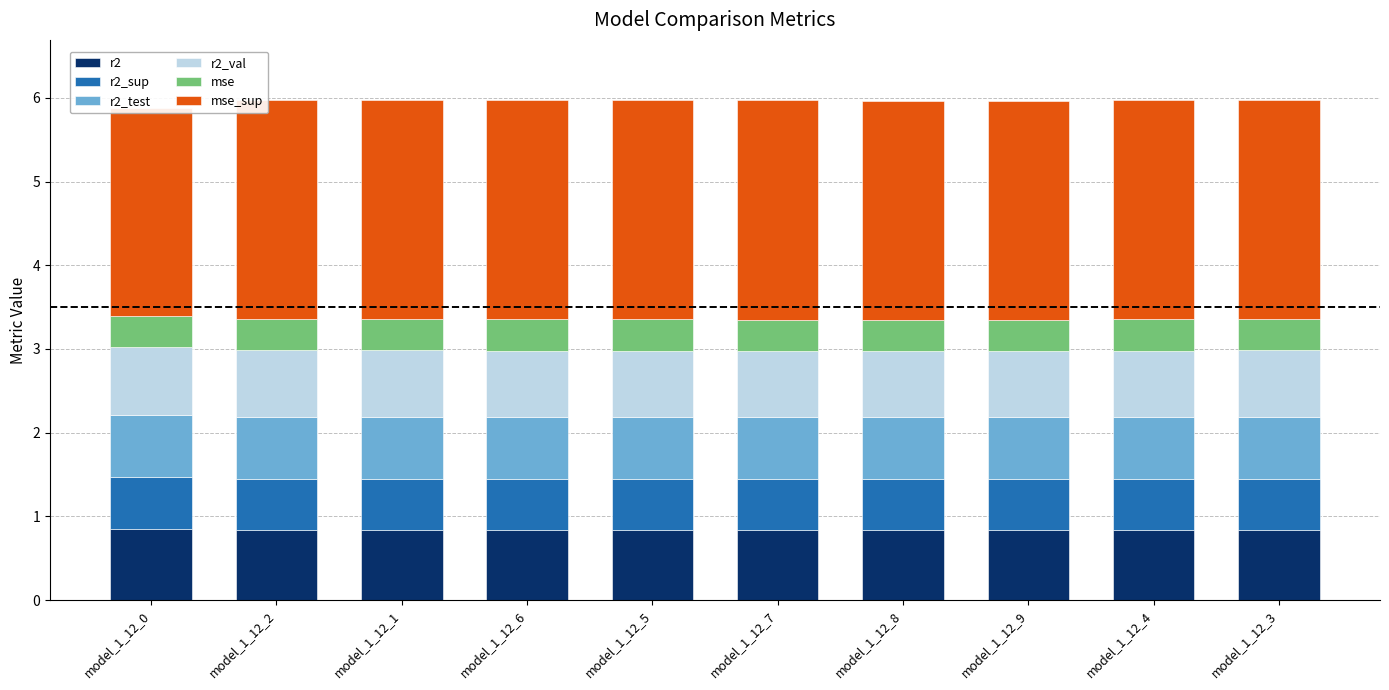

What is the difference between the highest and lowest values at model_1_12_2?

2.2